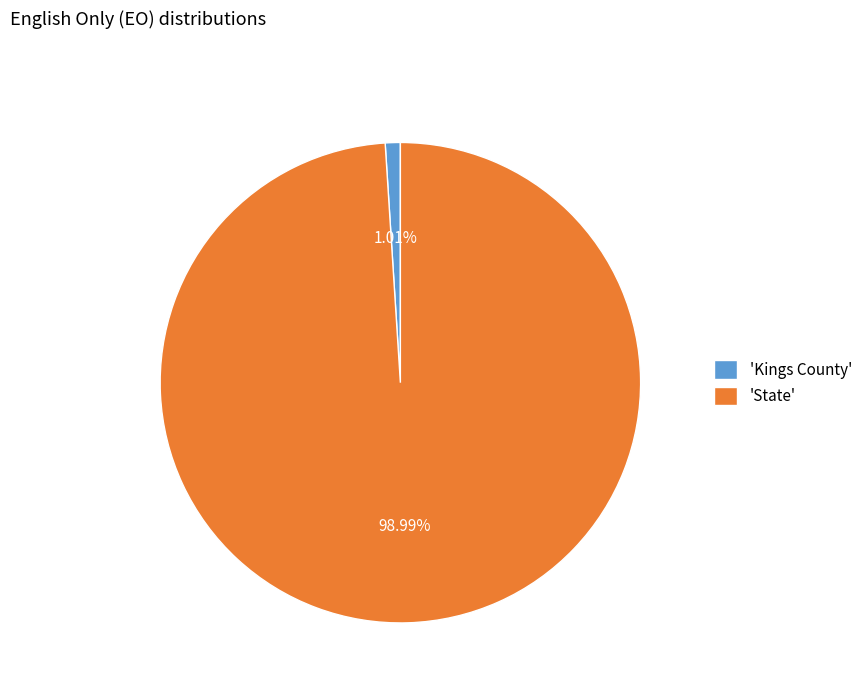

To the nearest percent, what is the average slice percentage?

50%